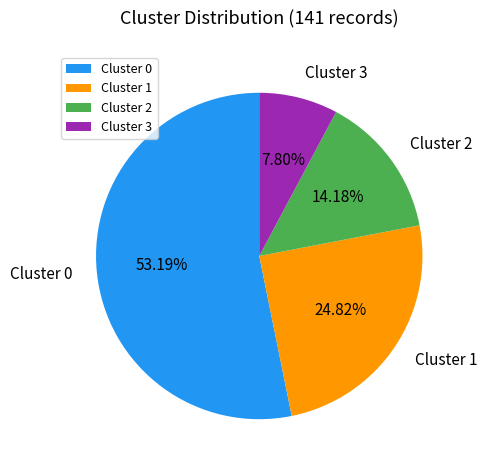

Count the number of slices in the pie.

4